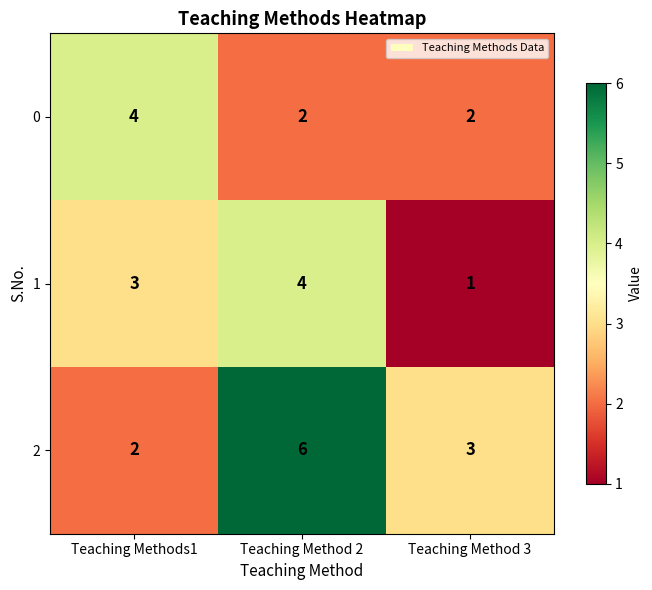

What is the sum of the 2 values at Teaching Method 2 and Teaching Methods1?

8